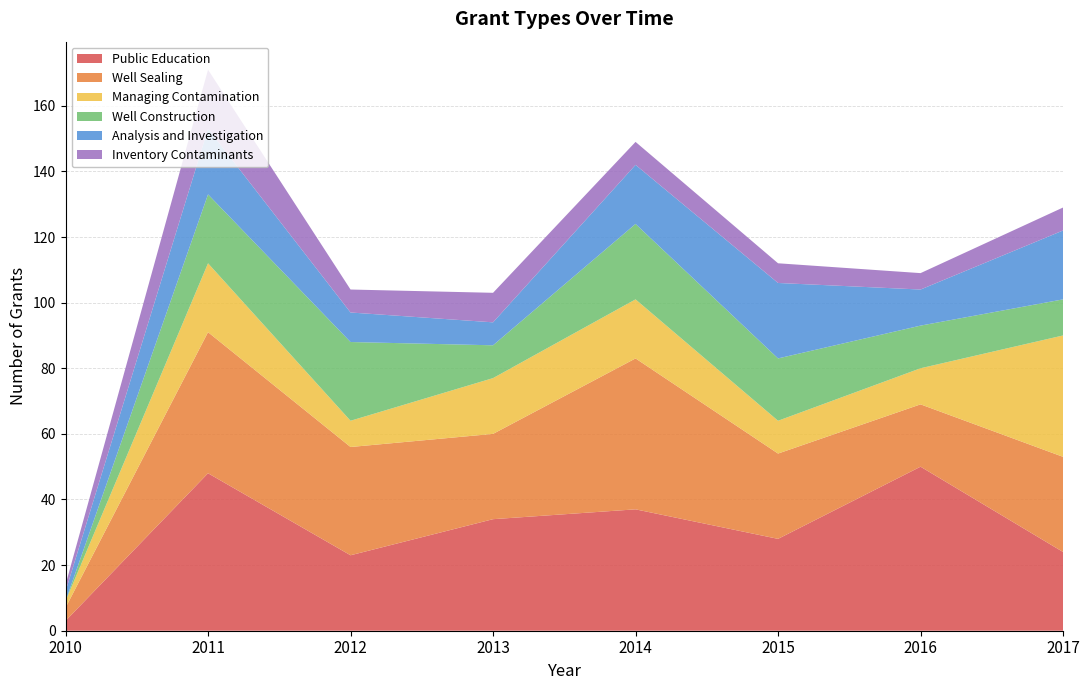

Reading right to left, extract all data points from this chart.

Public Education: 2017=24	2016=50	2015=28	2014=37	2013=34	2012=23	2011=48	2010=3
Well Sealing: 2017=29	2016=19	2015=26	2014=46	2013=26	2012=33	2011=43	2010=4
Managing Contamination: 2017=37	2016=11	2015=10	2014=18	2013=17	2012=8	2011=21	2010=2
Well Construction: 2017=11	2016=13	2015=19	2014=23	2013=10	2012=24	2011=21	2010=0
Analysis and Investigation: 2017=21	2016=11	2015=23	2014=18	2013=7	2012=9	2011=20	2010=3
Inventory Contaminants: 2017=7	2016=5	2015=6	2014=7	2013=9	2012=7	2011=18	2010=2